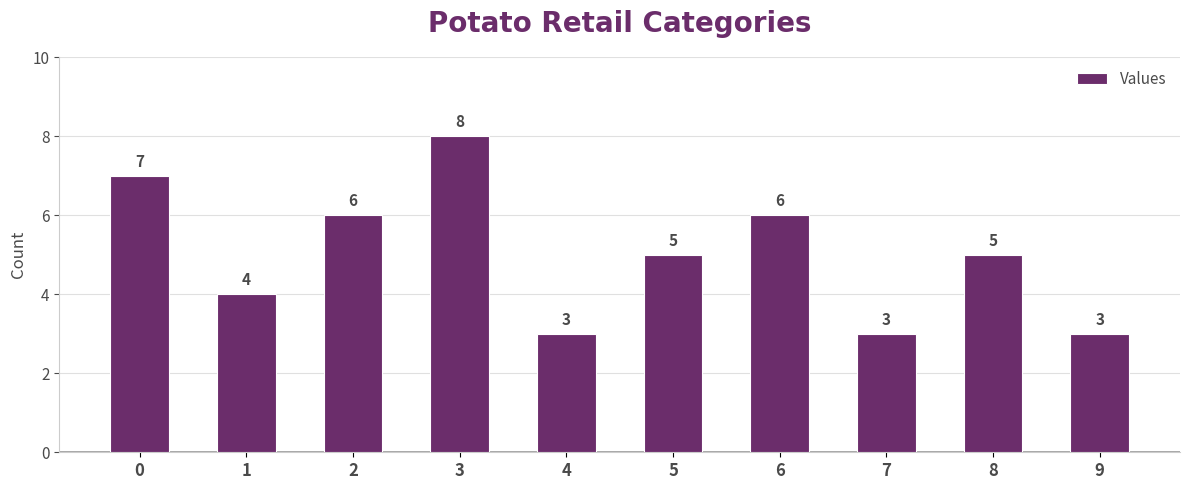

What is the ratio of the value at 7 to the value at 8?

0.6